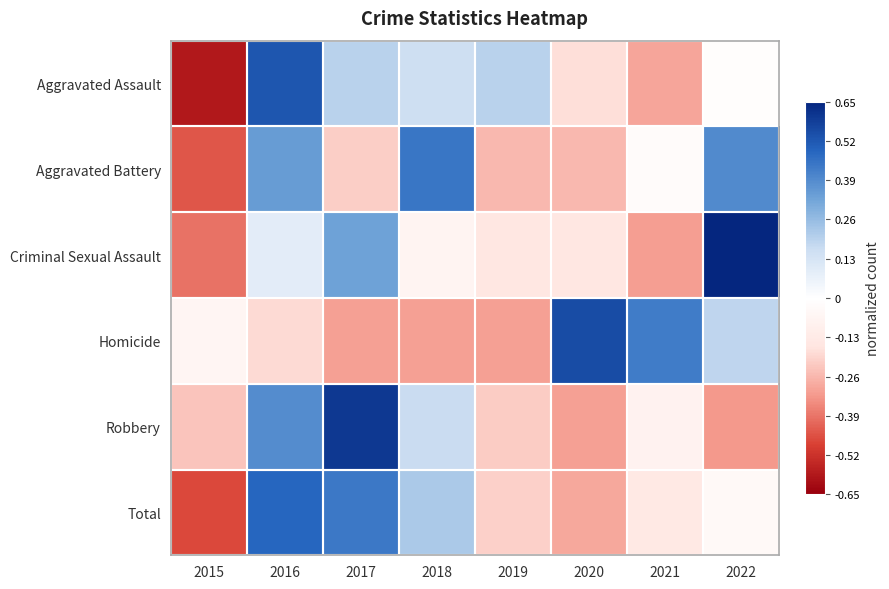

At which category is the sum across all series the highest?

2016